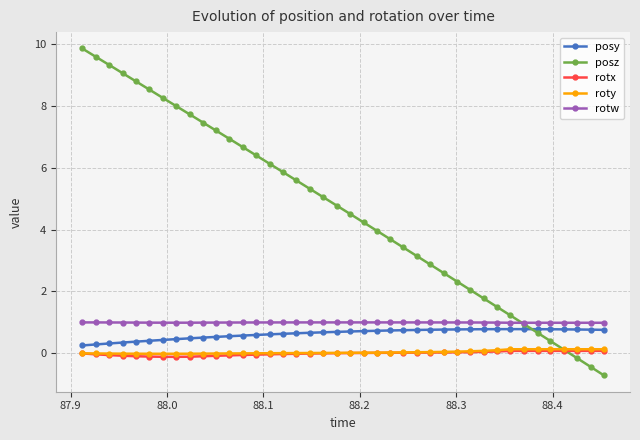

Does the chart display data point markers on the line(s)?

Yes